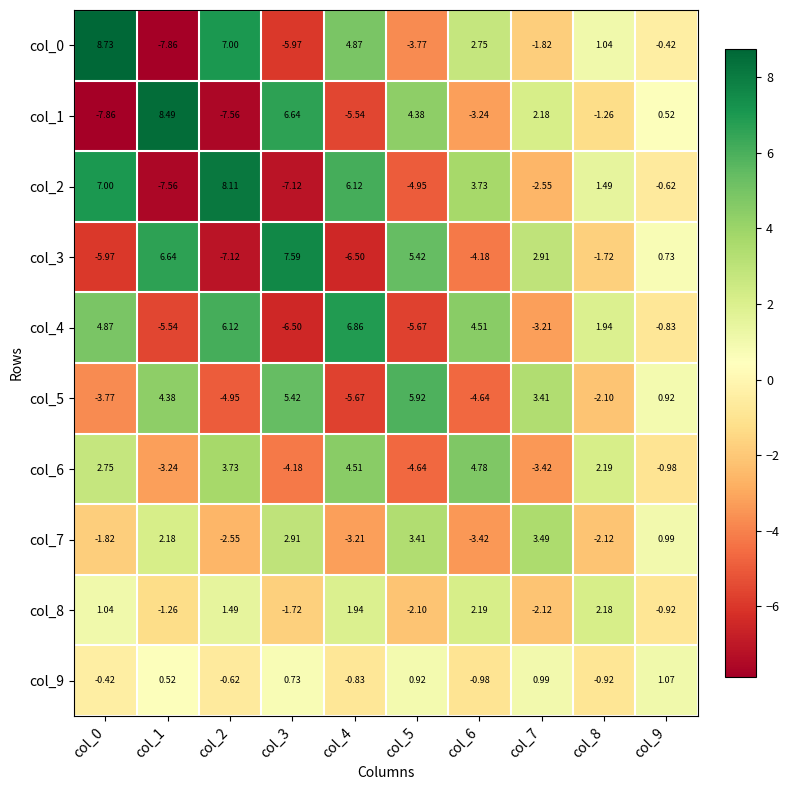

Which series has the widest spread of values?

col_0